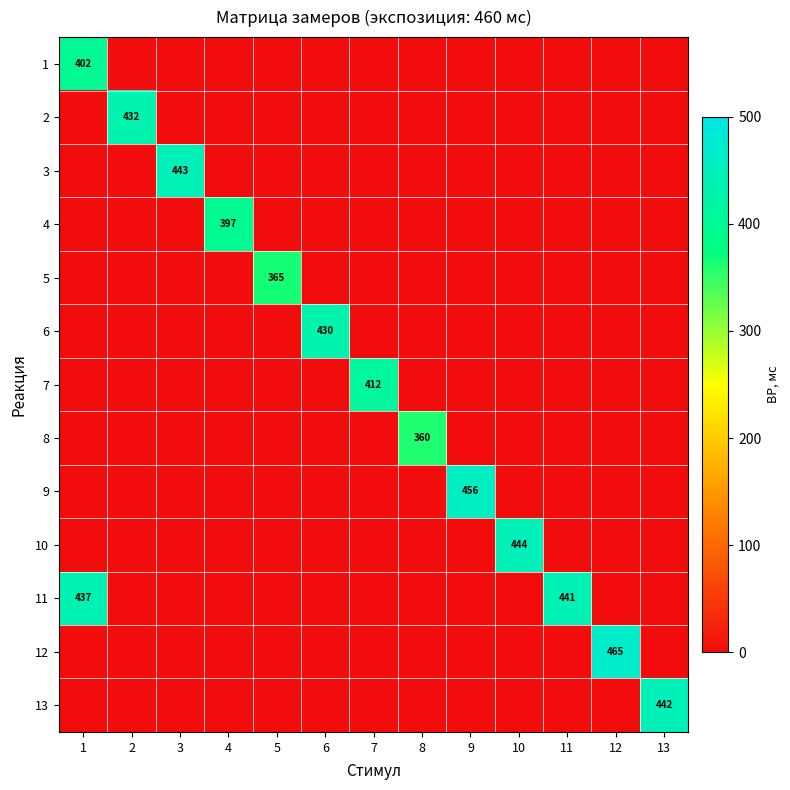

True or false: 6 has a value of 430 at 6.

True